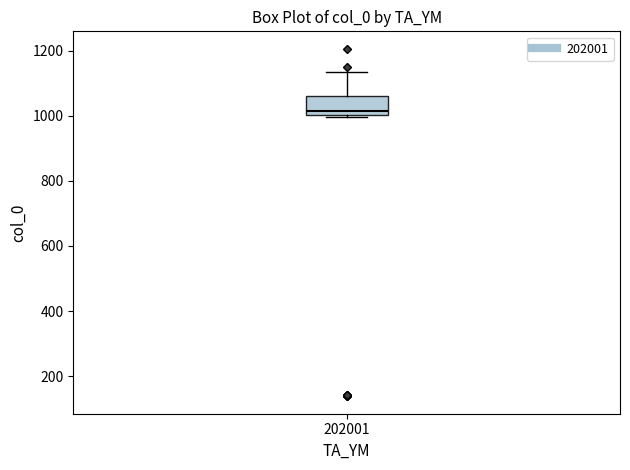

Transcribe this box plot: give where the median line is, the range the box spans, and where the two whiskers end, as read against the y-axis. The values are not printed on the chart, so give them approximately, as read against the axis.

median 1020, box 1000 to 1060, whiskers 1000 (just below the box's lower edge) to 1140